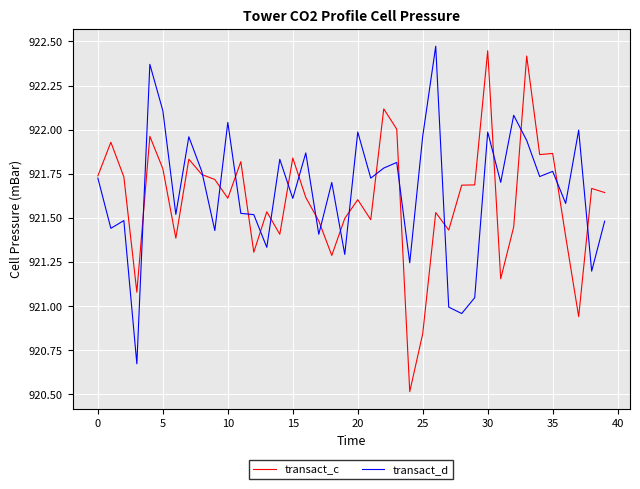

What is the minimum value shown in the chart?

920.5